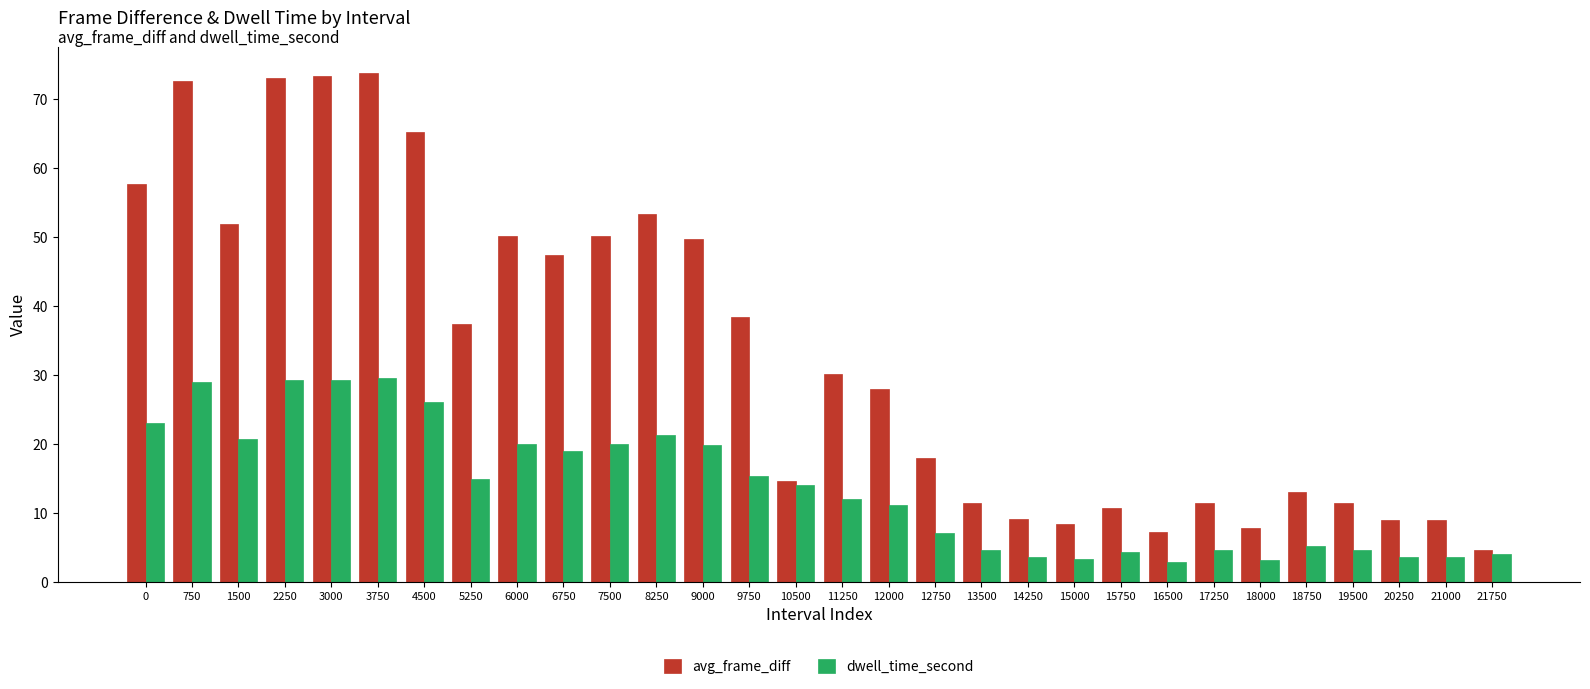

Is the value of avg_frame_diff at 5250 greater than the value of dwell_time_second at 17250?

Yes